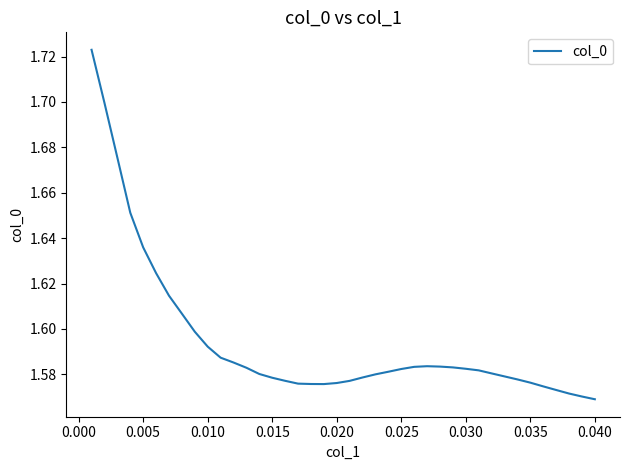

The chart shows a value of 2.7 at 0.030. True or false?

False